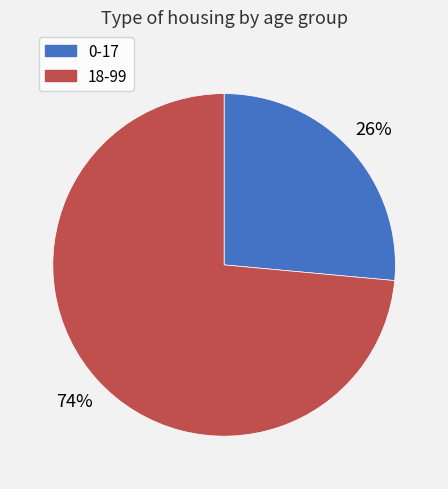

Count the number of slices in the pie.

2